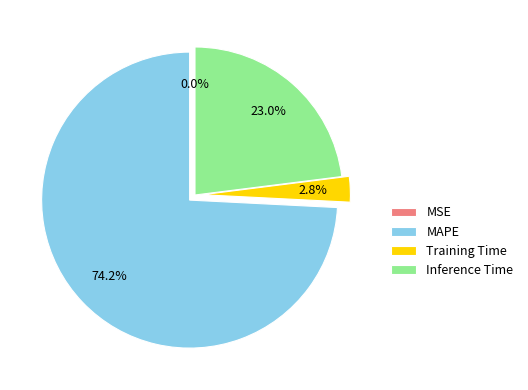

What is the majority slice?

MAPE